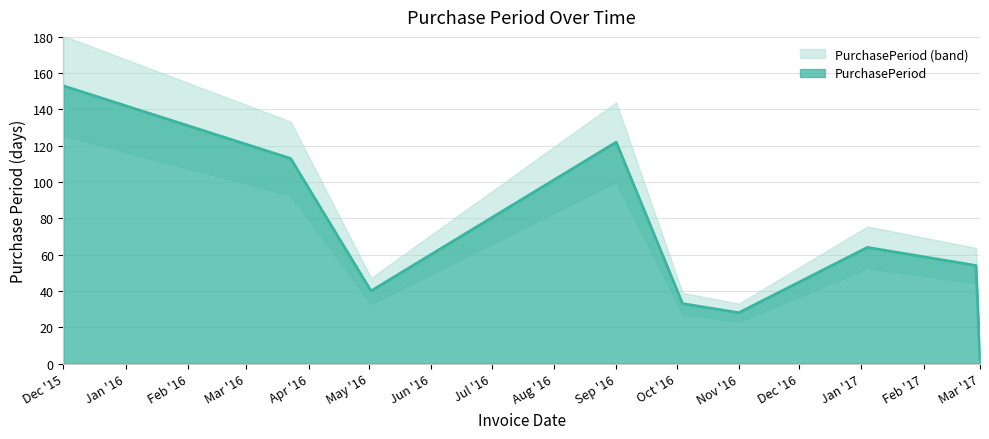

True or false: the data has more than 1 interior local peaks.

True